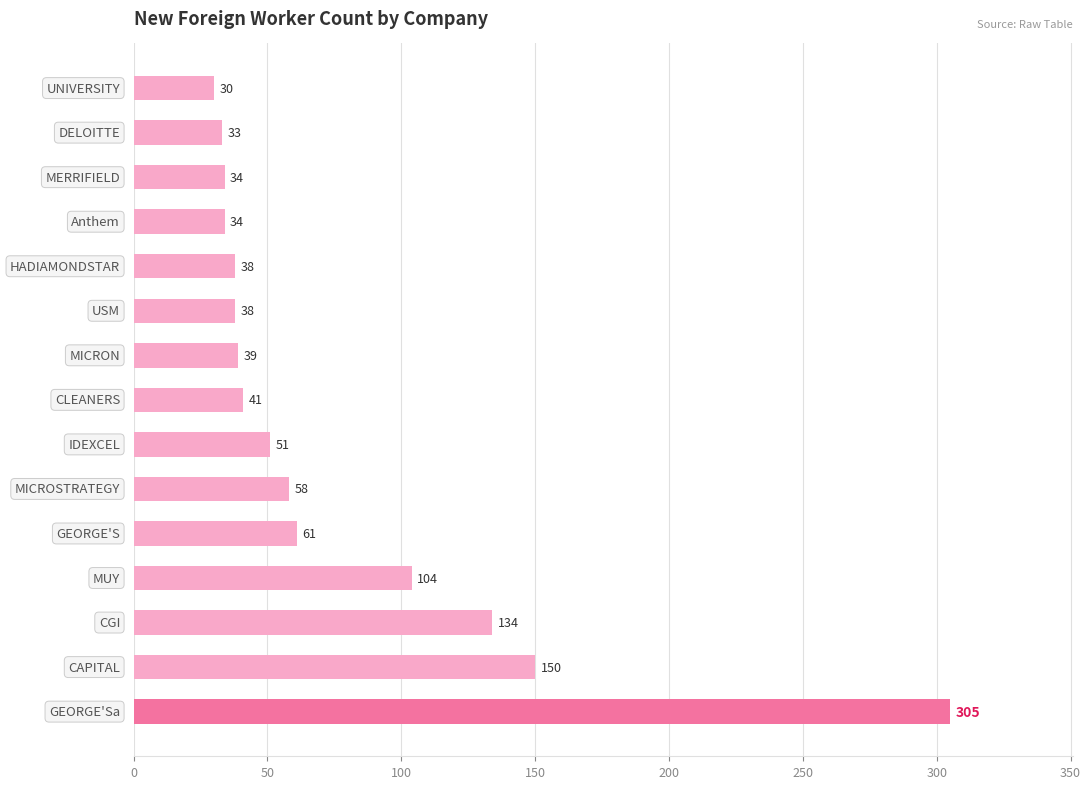

What is the value of the 1st bar from the top?

30